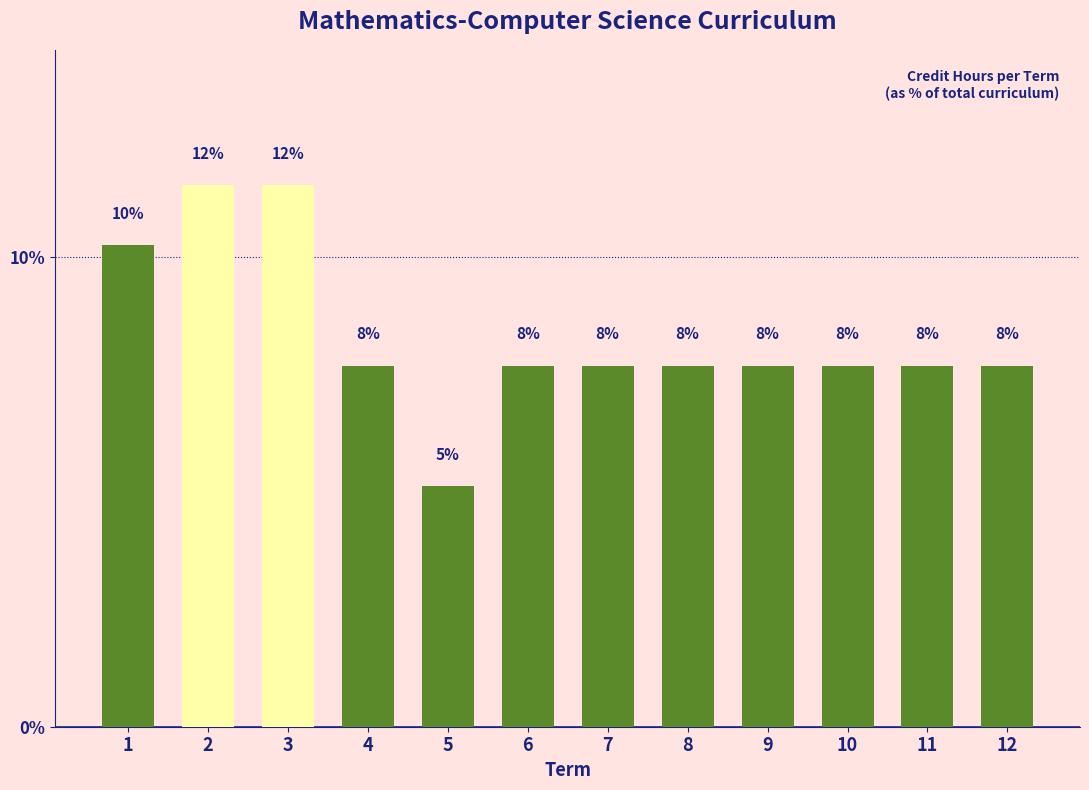

How many bars are there in total?

12